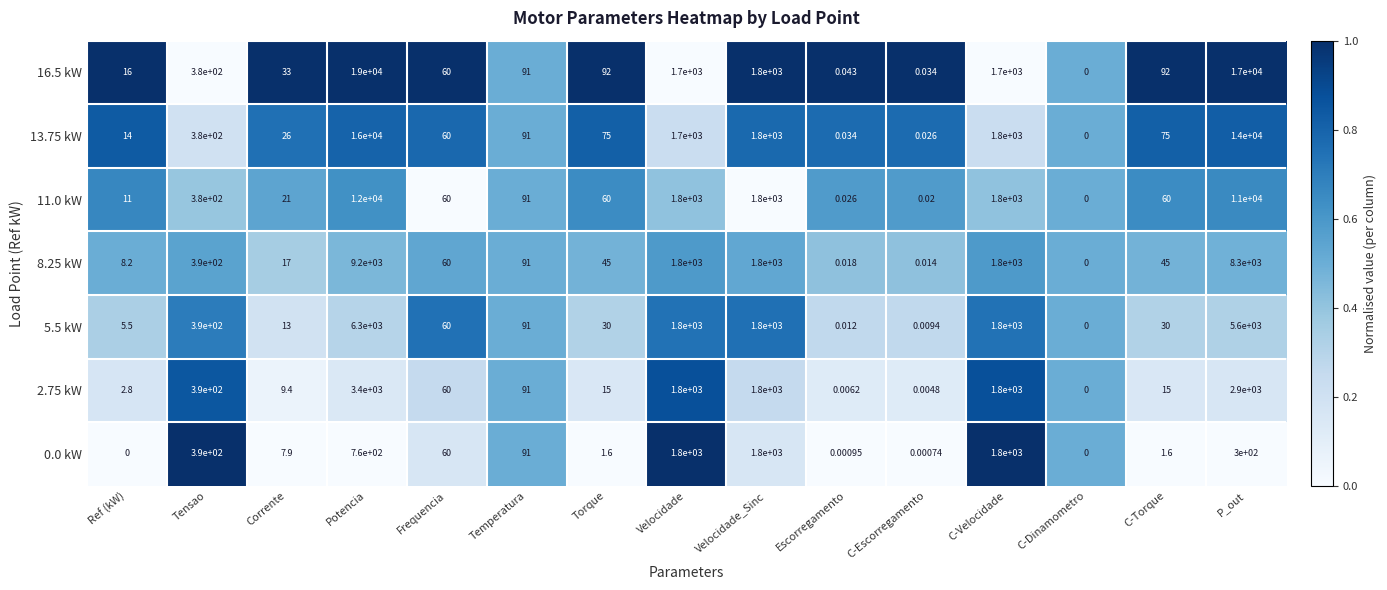

At which label is 16.5 kW closest to 9500?

P_out